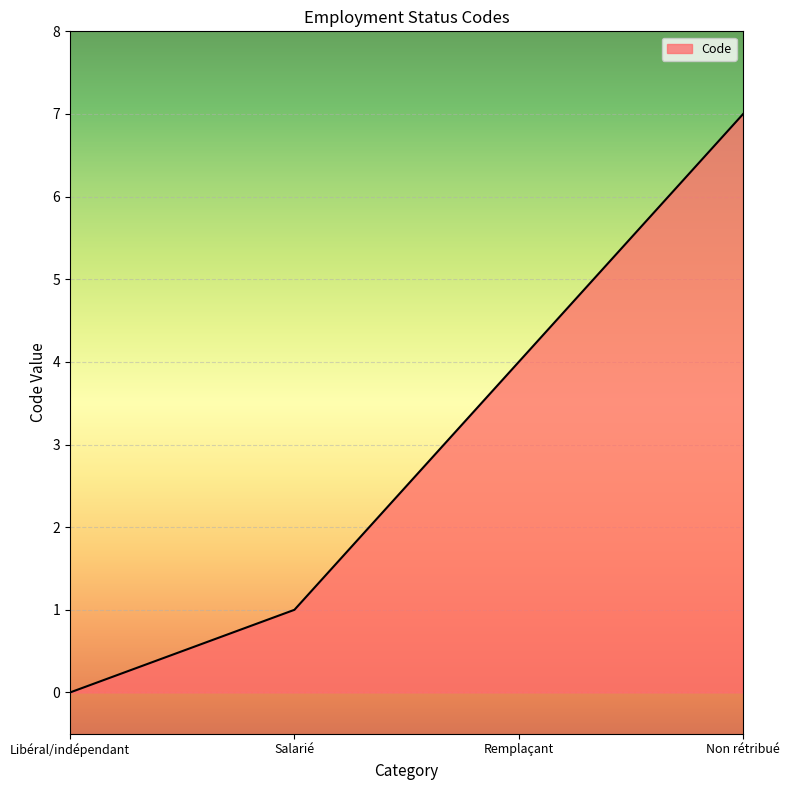

How many lines are shown in the chart?

1